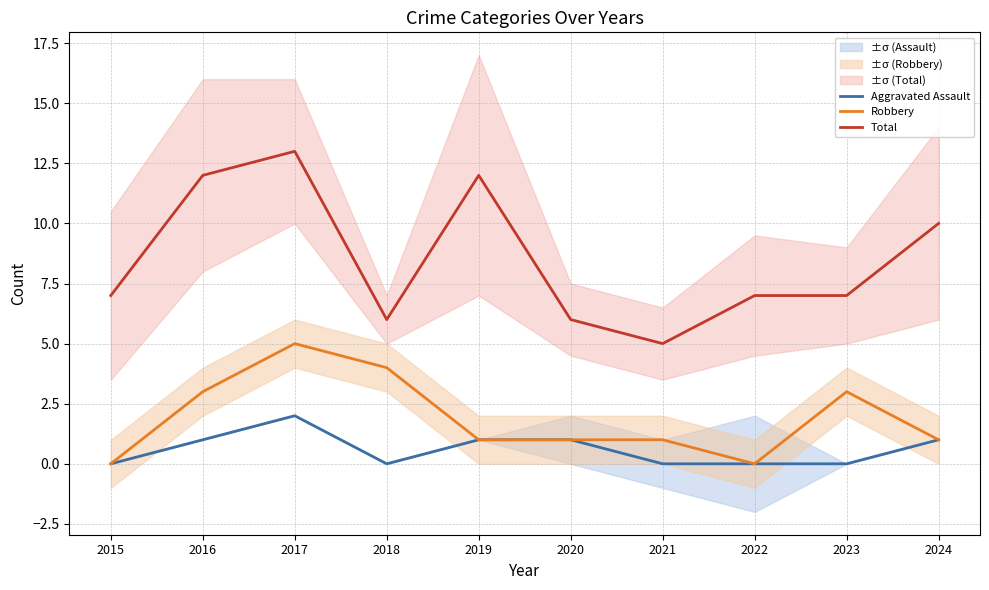

What is the difference between the maximum and minimum values in the Total series?

8